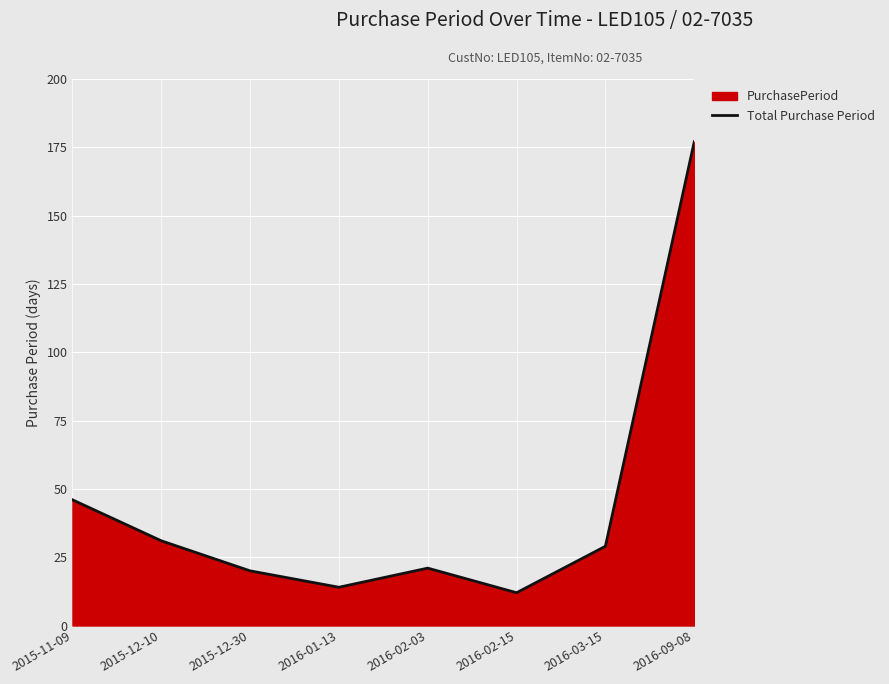

What is the greatest value displayed?

177